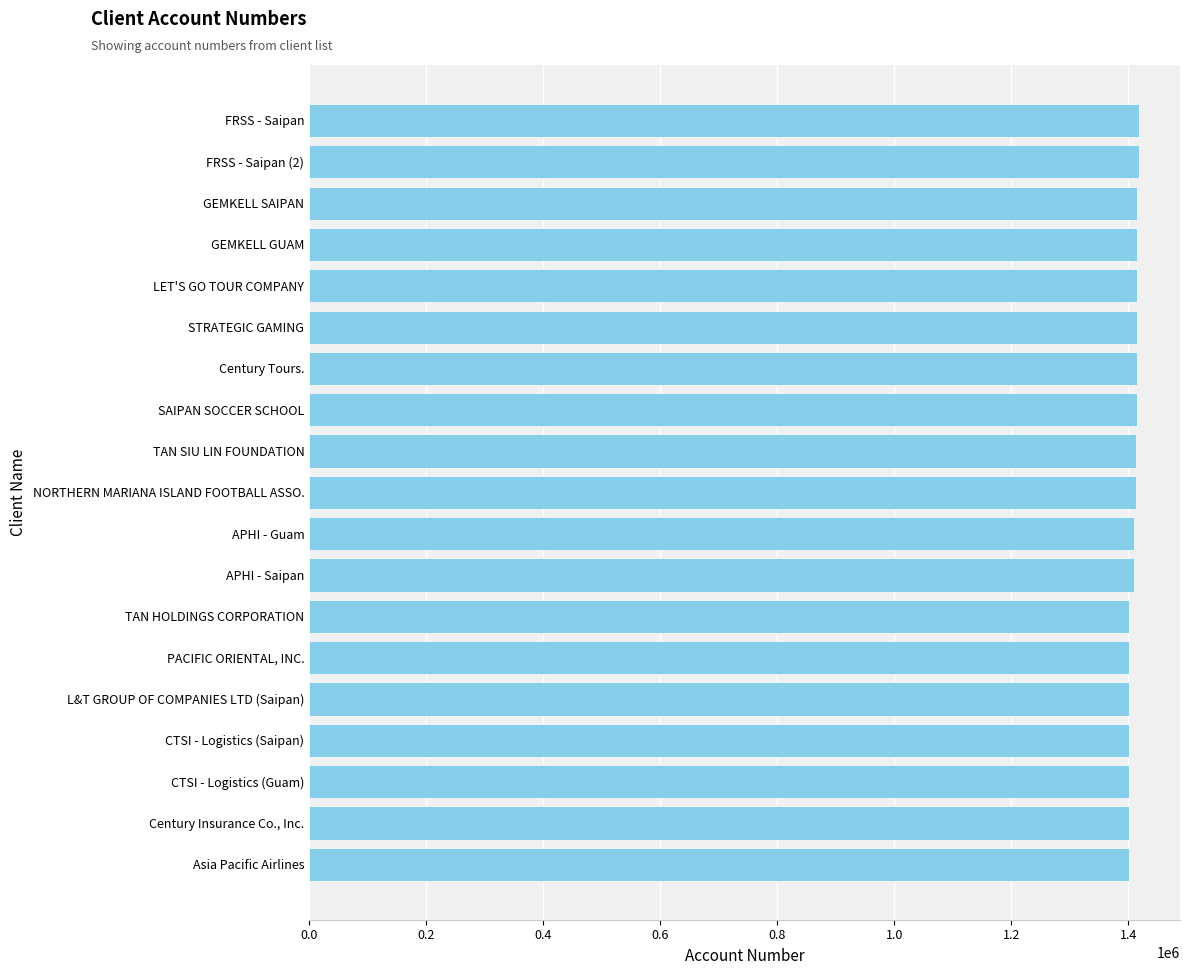

What is the ratio of the value at SAIPAN SOCCER SCHOOL to the value at FRSS - Saipan?

1.0